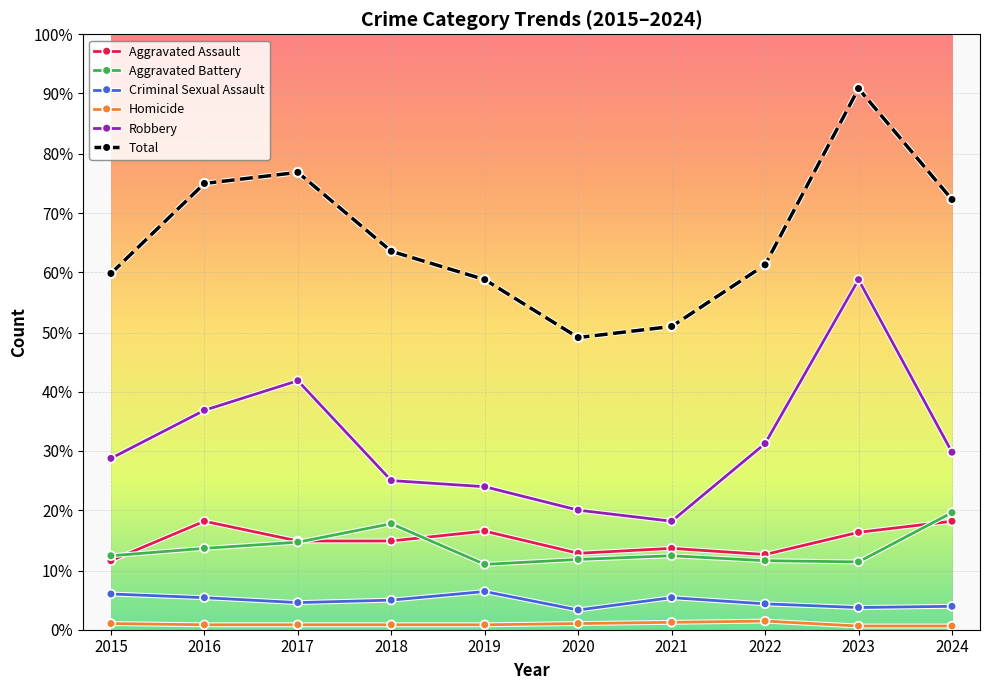

At 2019, list the series in order from largest to smallest.

Total, Robbery, Aggravated Assault, Aggravated Battery, Criminal Sexual Assault, Homicide